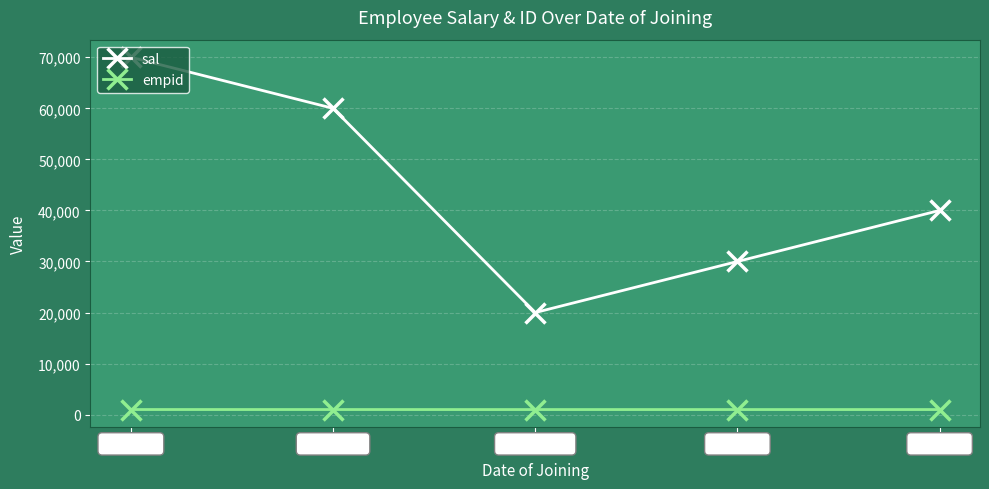

What are all the series names shown in the legend?

sal, empid